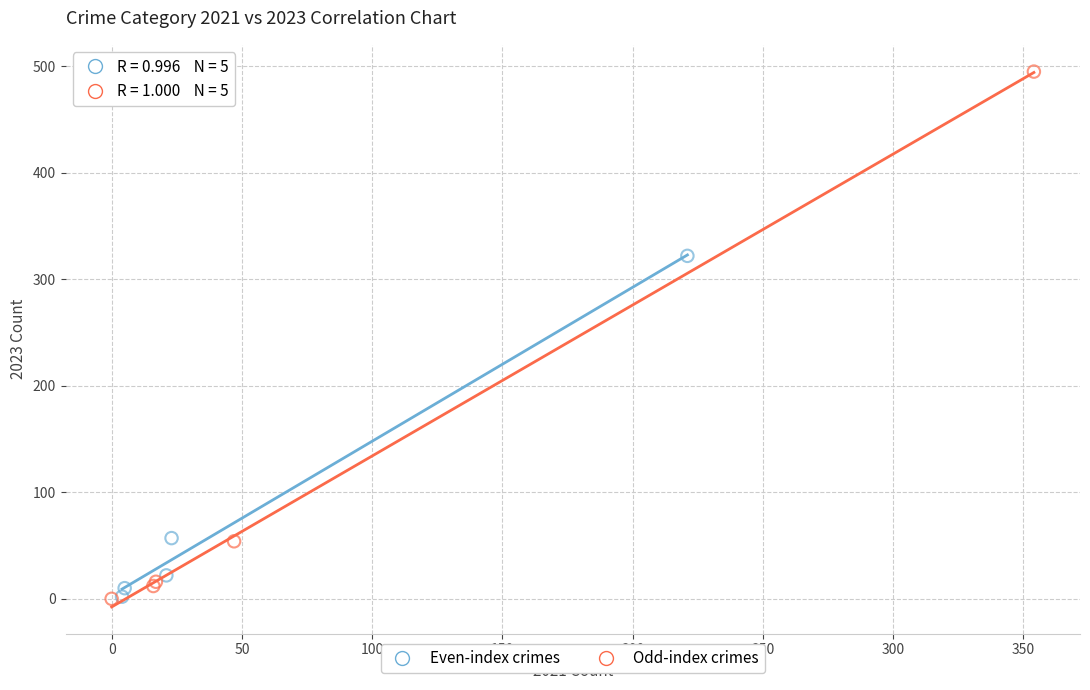

Which series has the largest Y range (max minus min)?

Odd-index crimes